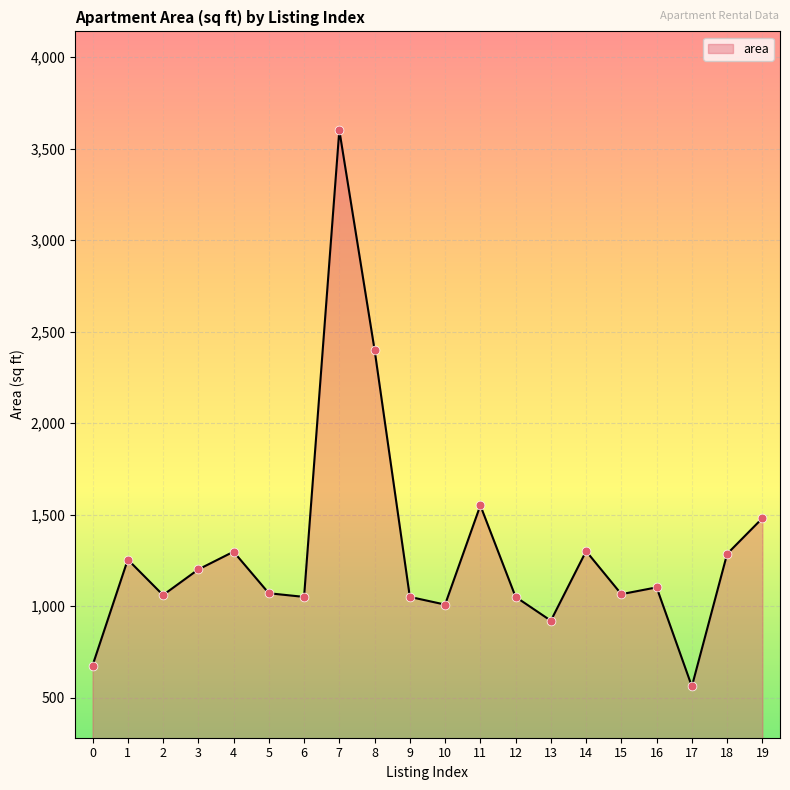

What is the change in value from 1 to 5?

-184